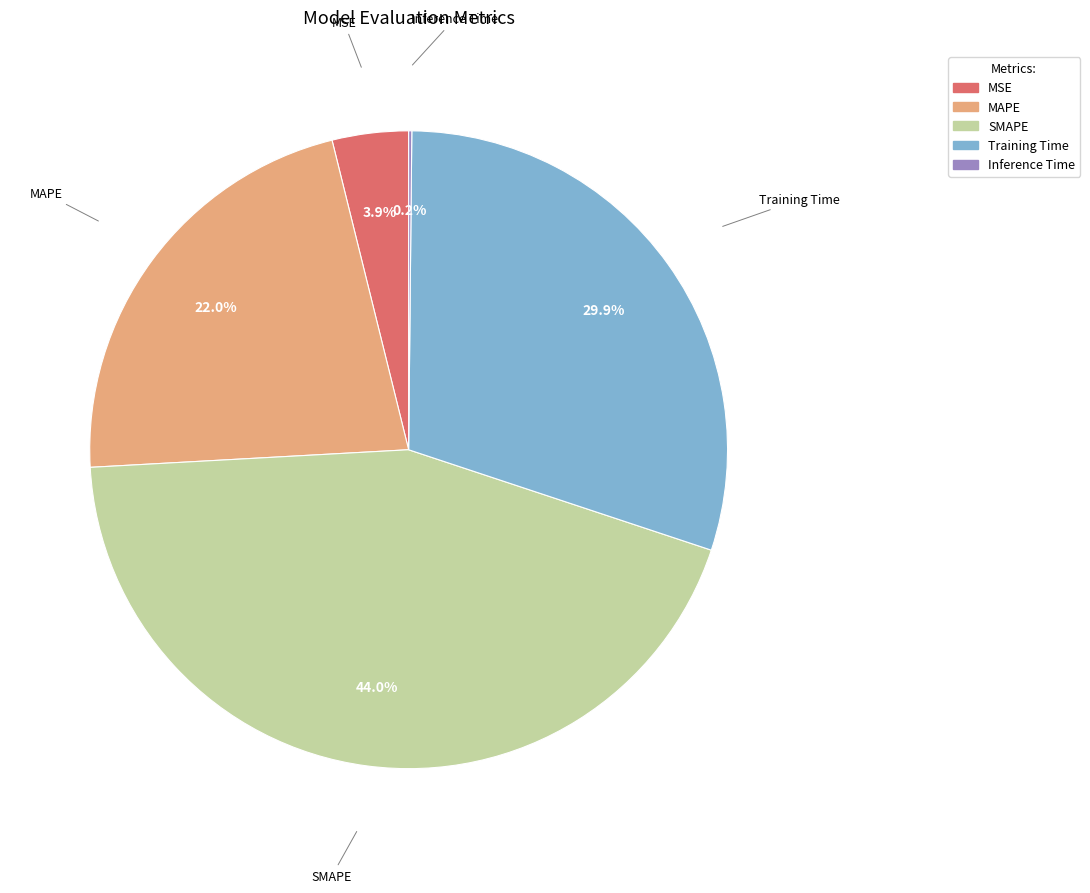

True or false: MAPE accounts for 22% of the total.

True